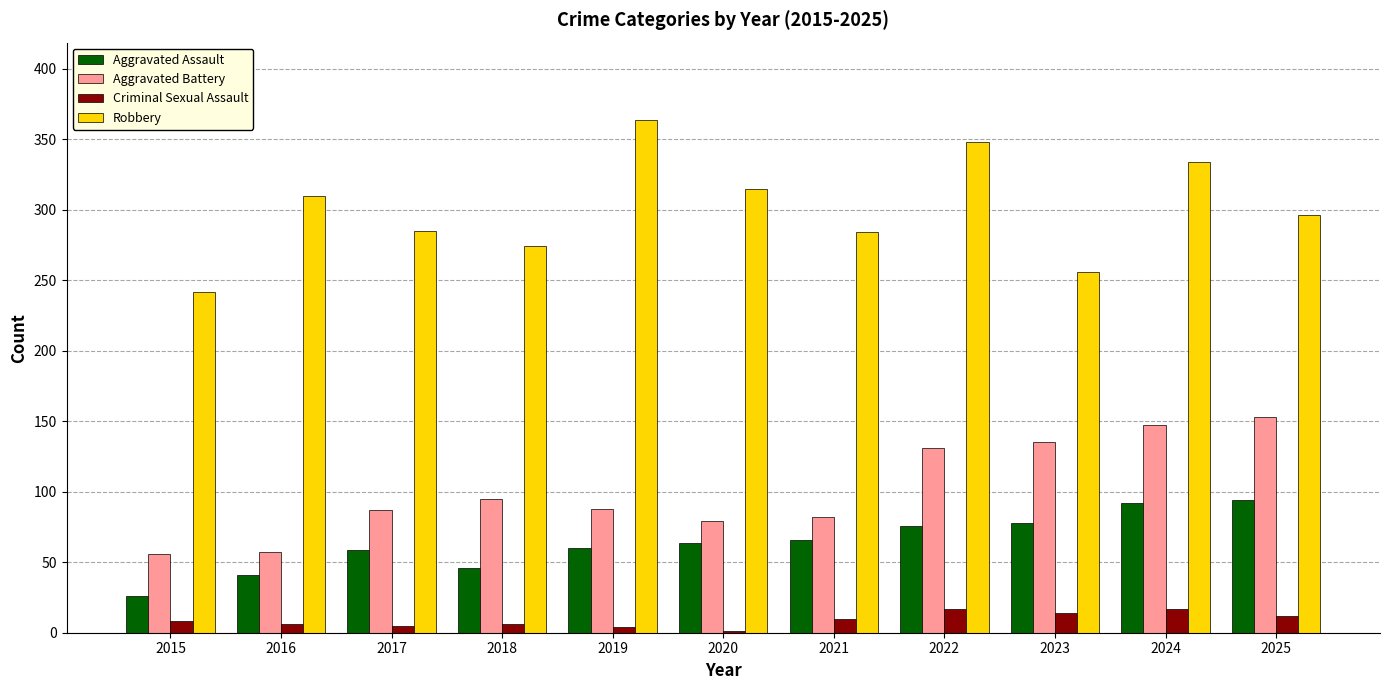

How many categories are shown in the chart?

11